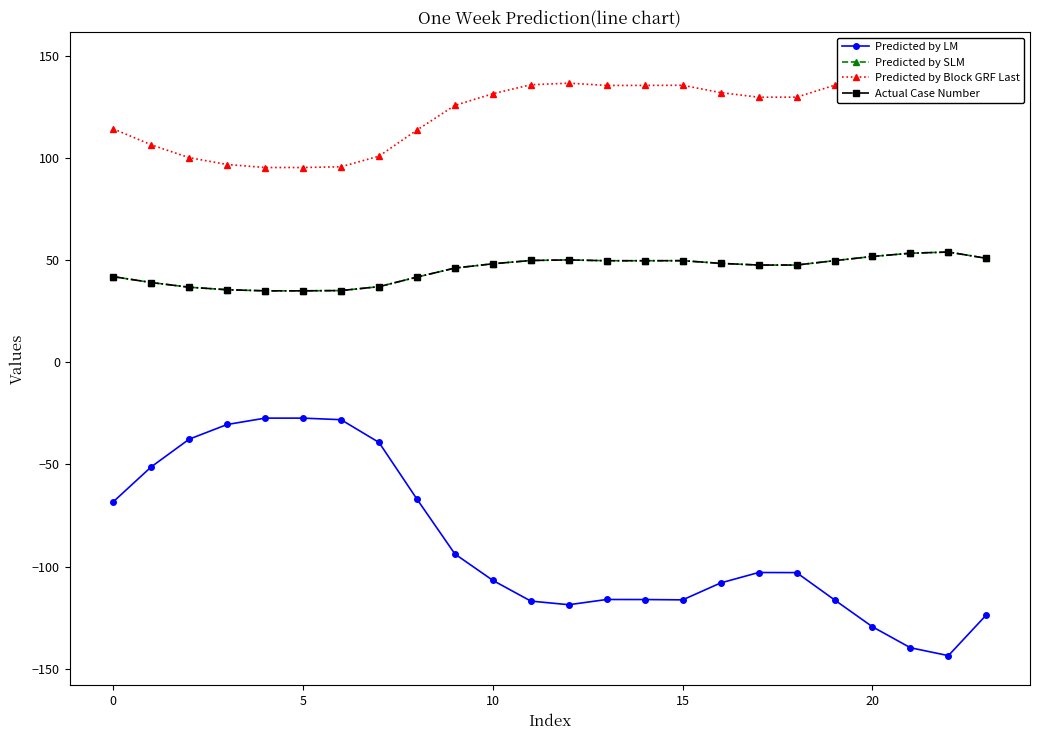

Between 16 and 19, which is larger?

16